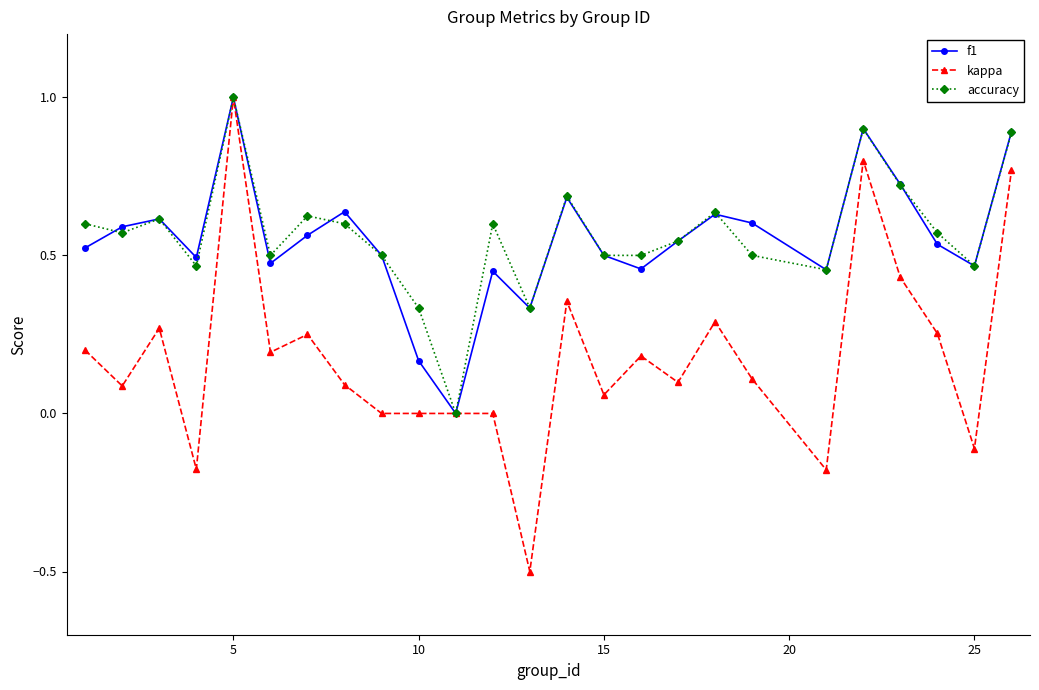

Which series has the largest range (max minus min)?

kappa